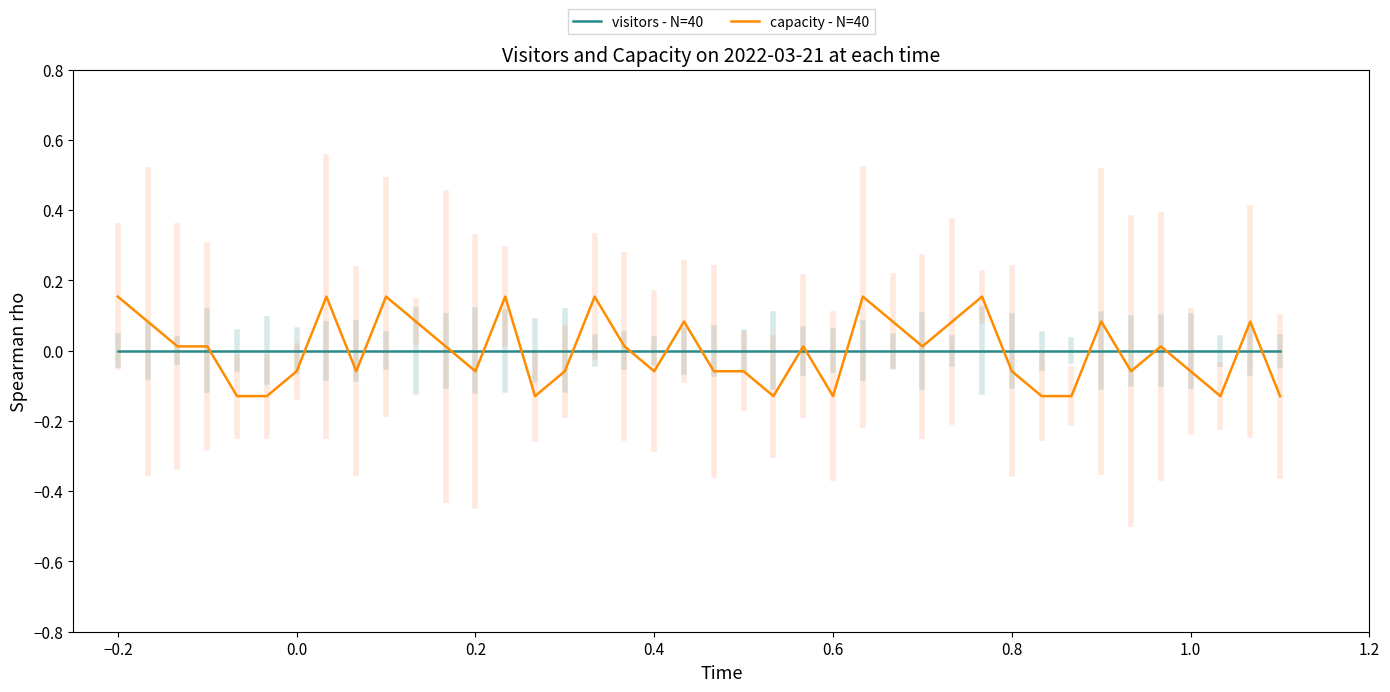

Is this an area chart (filled region under the line)?

No